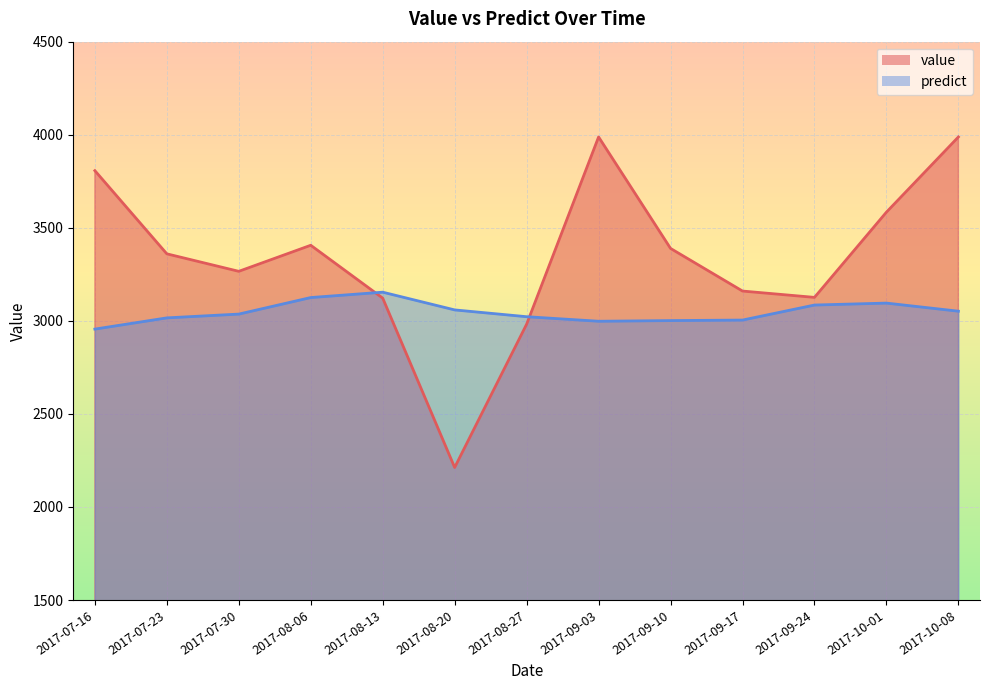

Rank the series by their average value, from lowest to highest.

predict, value